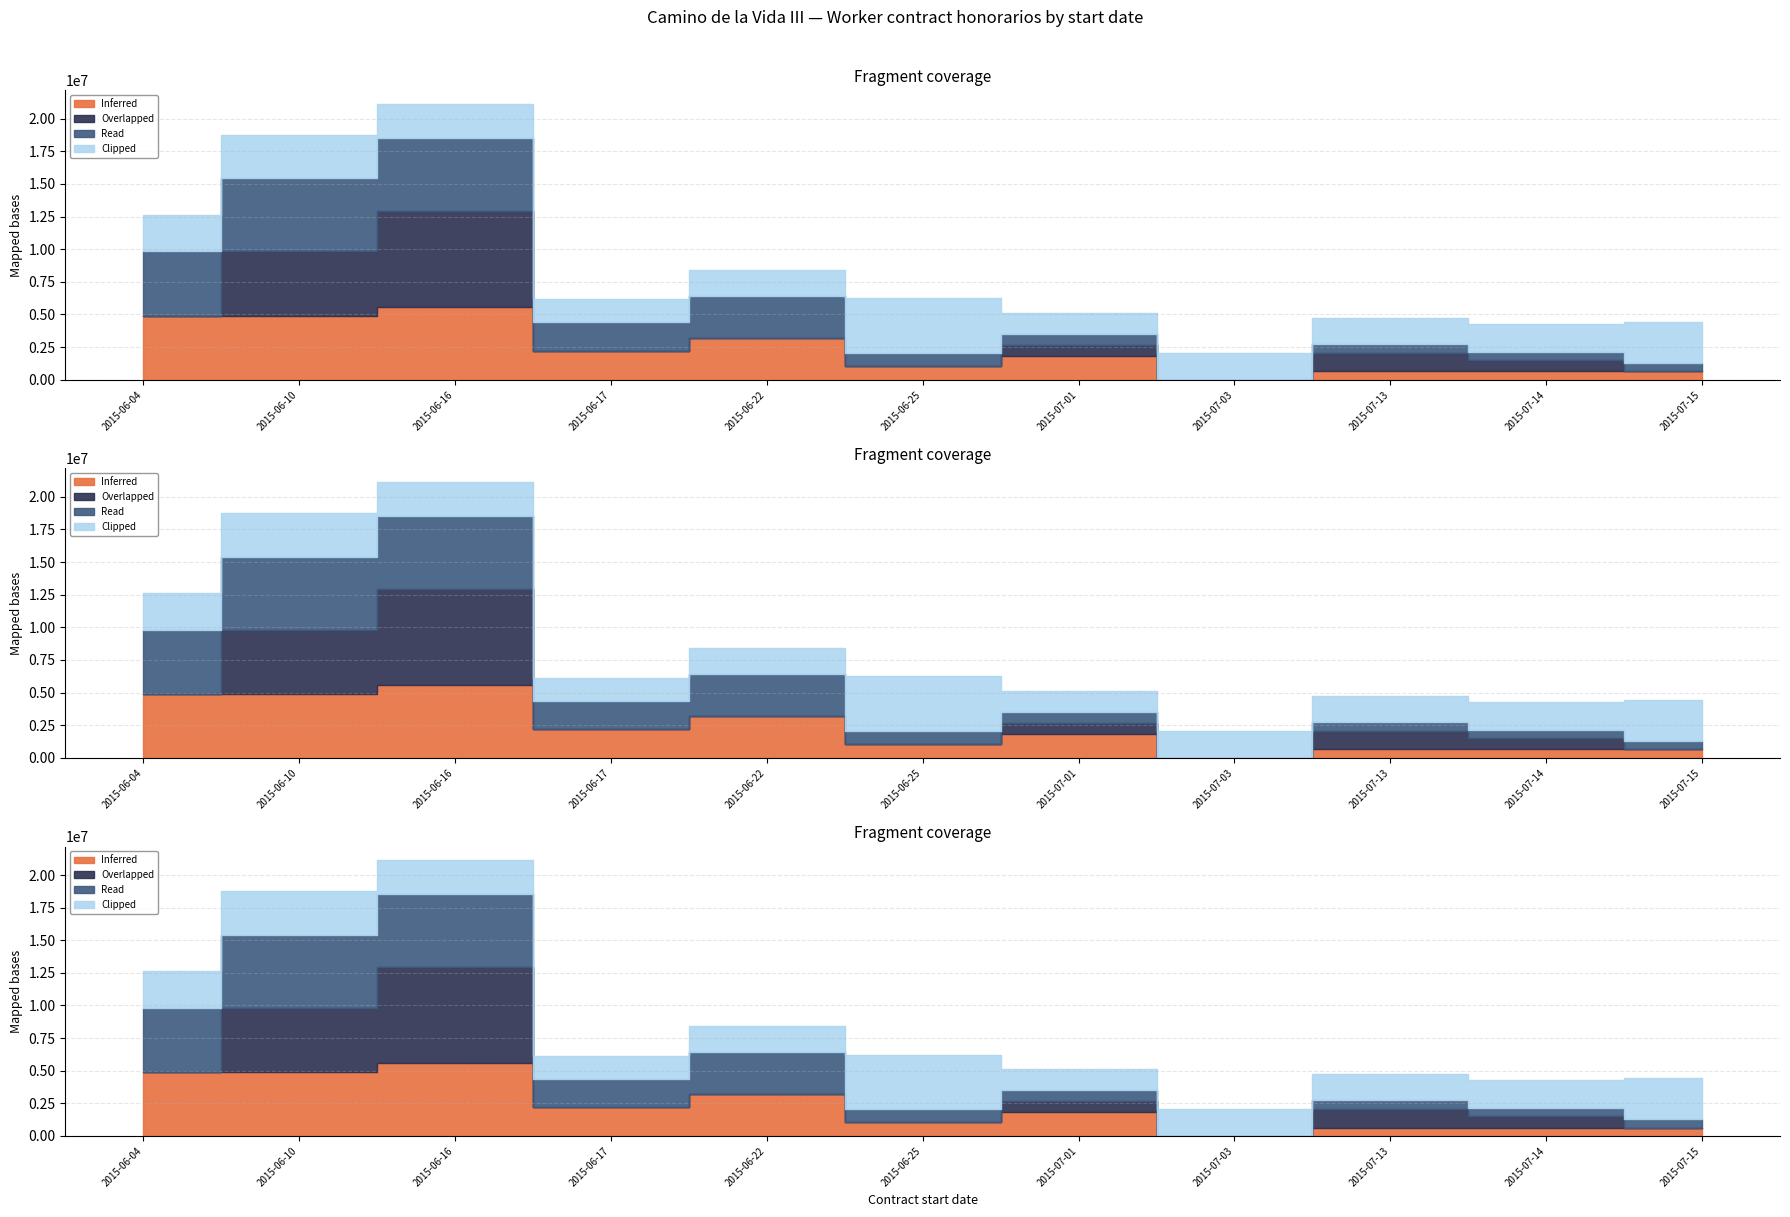

Which label corresponds to the smallest value in the chart?

2015-07-03